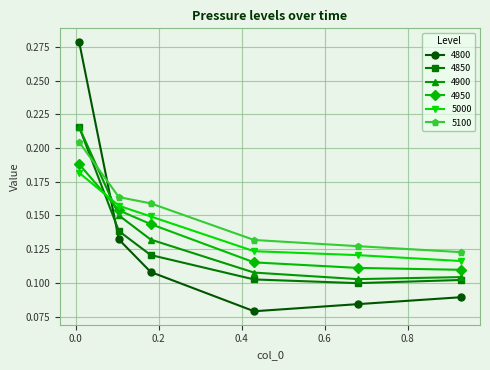

True or false: 4800 has more than 2 points higher than both neighbors.

False